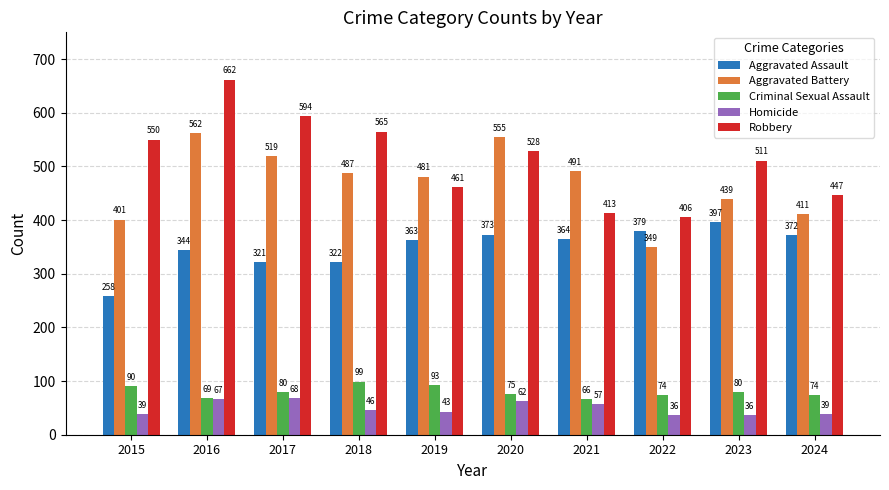

What is the value of the Aggravated Assault bar at the 8th from the left?

379